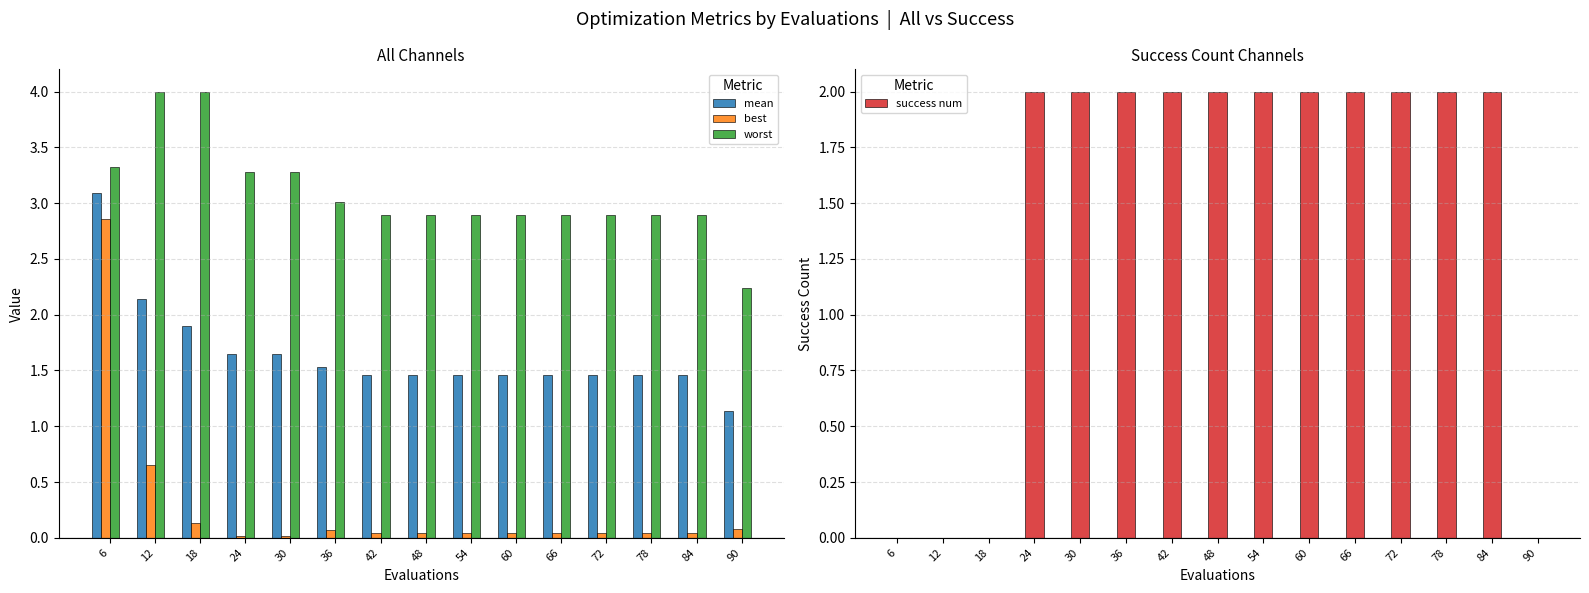

Rank the series at 36 from lowest to highest value.

best, mean, success num, worst